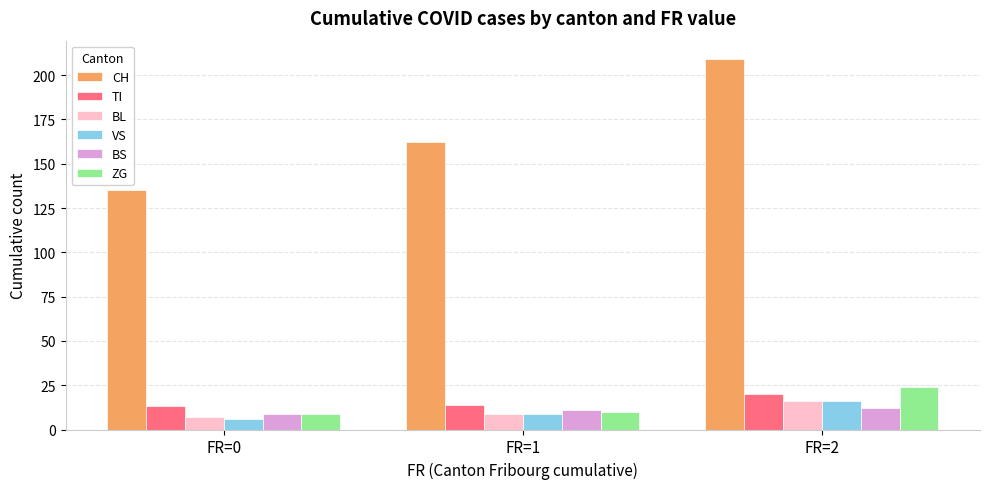

Between FR=1 and FR=2, which series saw the biggest shift?

CH